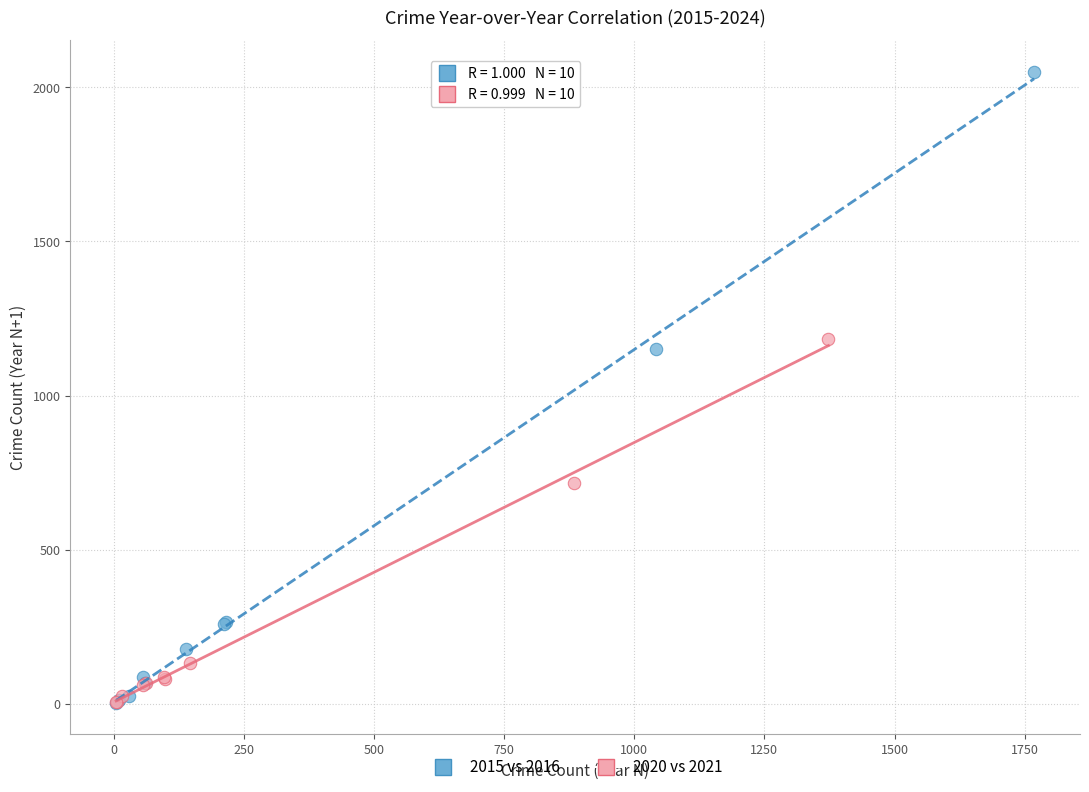

What are all the series names shown in the legend?

2015 vs 2016, 2020 vs 2021